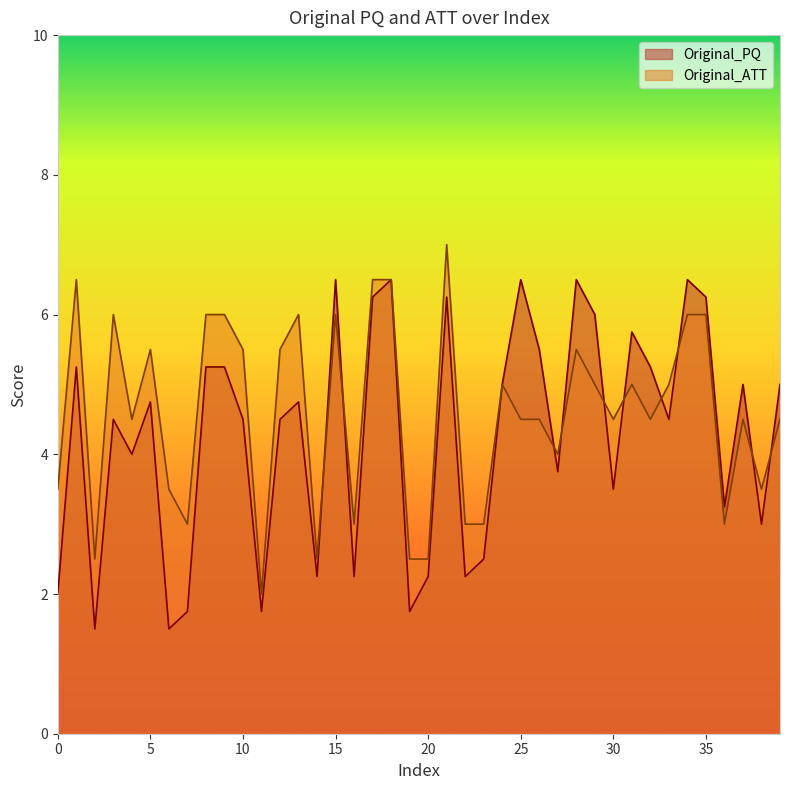

Reading left to right, what are all the values shown in this chart?

Original_PQ: 2.0	5.2	1.5	4.5	4.0	4.8	1.5	1.8	5.2	5.2	4.5	1.8	4.5	4.8	2.2	6.5	2.2	6.2	6.5	1.8	2.2	6.2	2.2	2.5	5.0	6.5	5.5	3.8	6.5	6.0	3.5	5.8	5.2	4.5	6.5	6.2	3.2	5.0	3.0	5.0
Original_ATT: 3.5	6.5	2.5	6.0	4.5	5.5	3.5	3.0	6.0	6.0	5.5	2.0	5.5	6.0	2.5	6.0	3.0	6.5	6.5	2.5	2.5	7.0	3.0	3.0	5.0	4.5	4.5	4.0	5.5	5.0	4.5	5.0	4.5	5.0	6.0	6.0	3.0	4.5	3.5	4.5